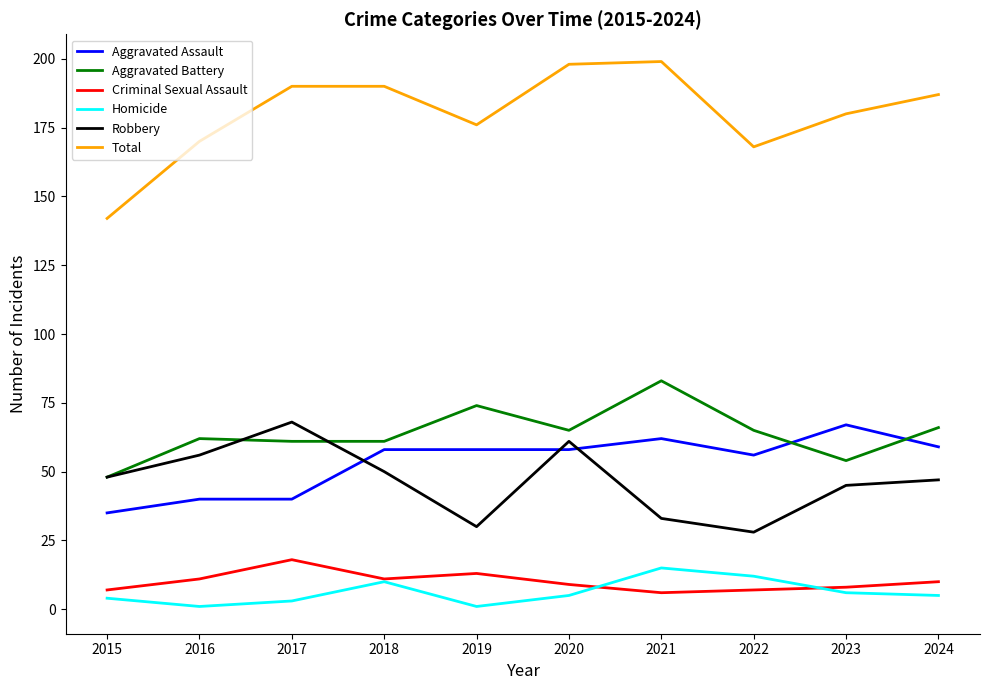

Which series has the largest total across all categories?

Total